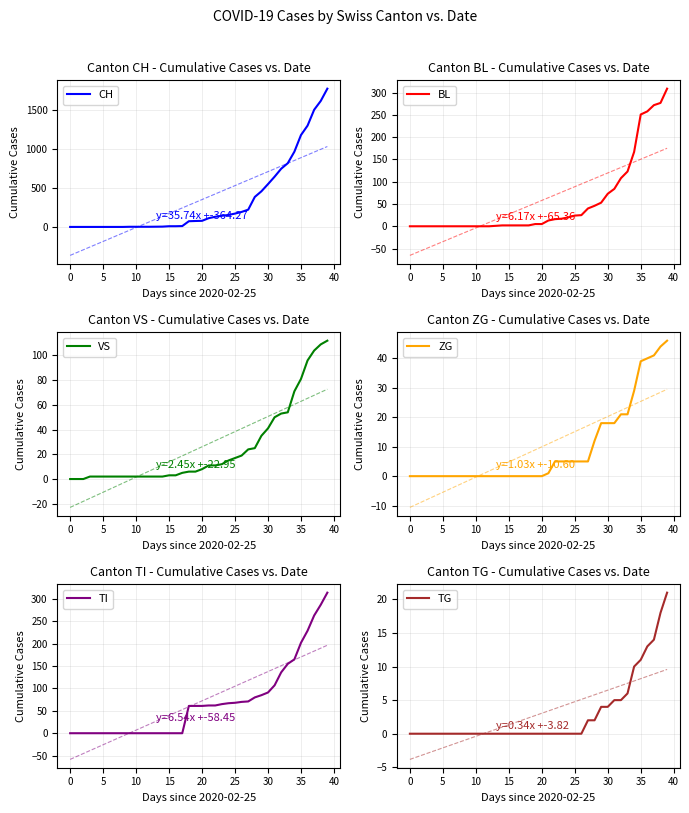

Does the chart display data point markers on the line(s)?

No